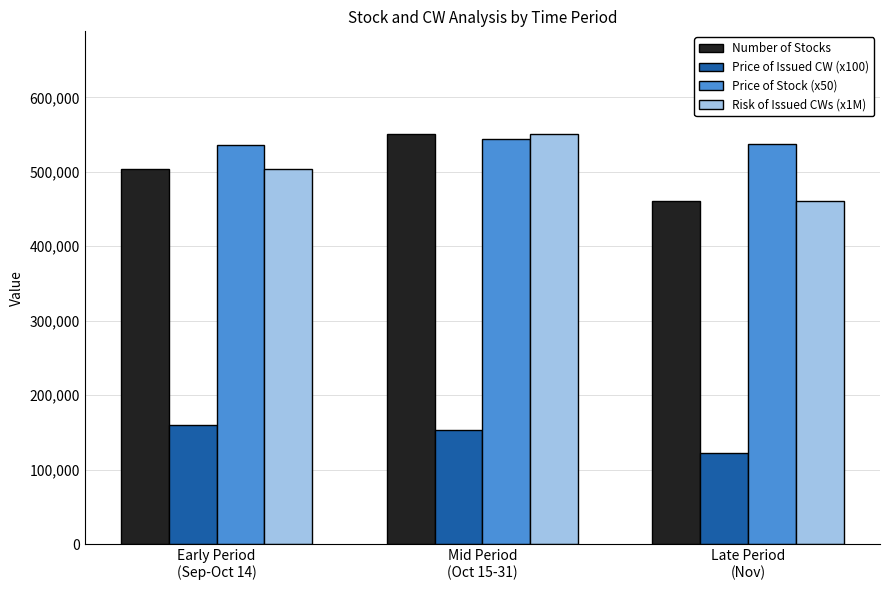

Which series has the largest total across all categories?

Price of Stock (x50)